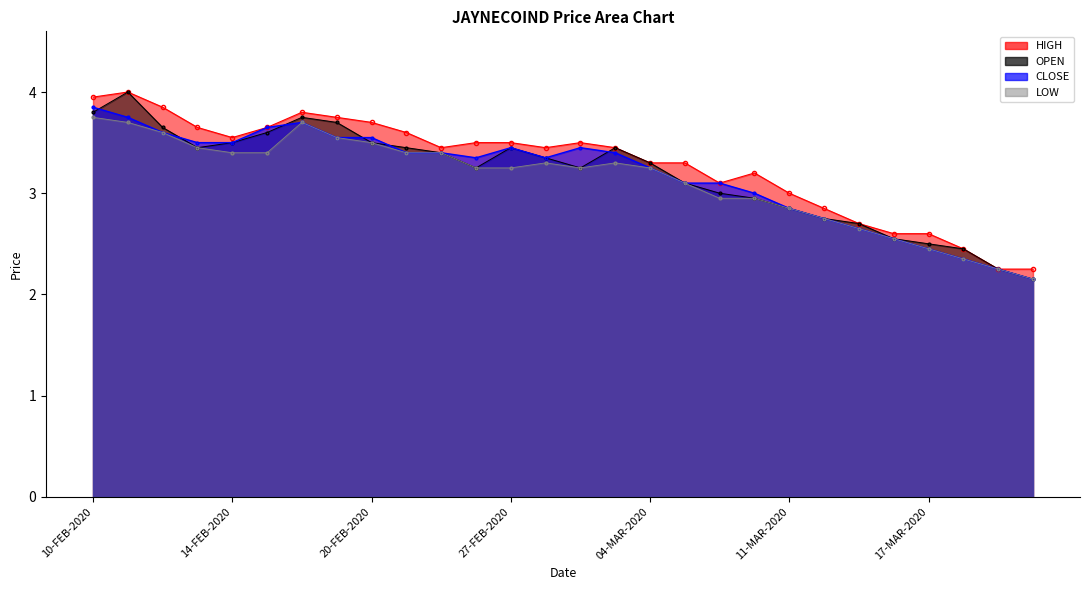

What is the average value of the HIGH series?

3.3